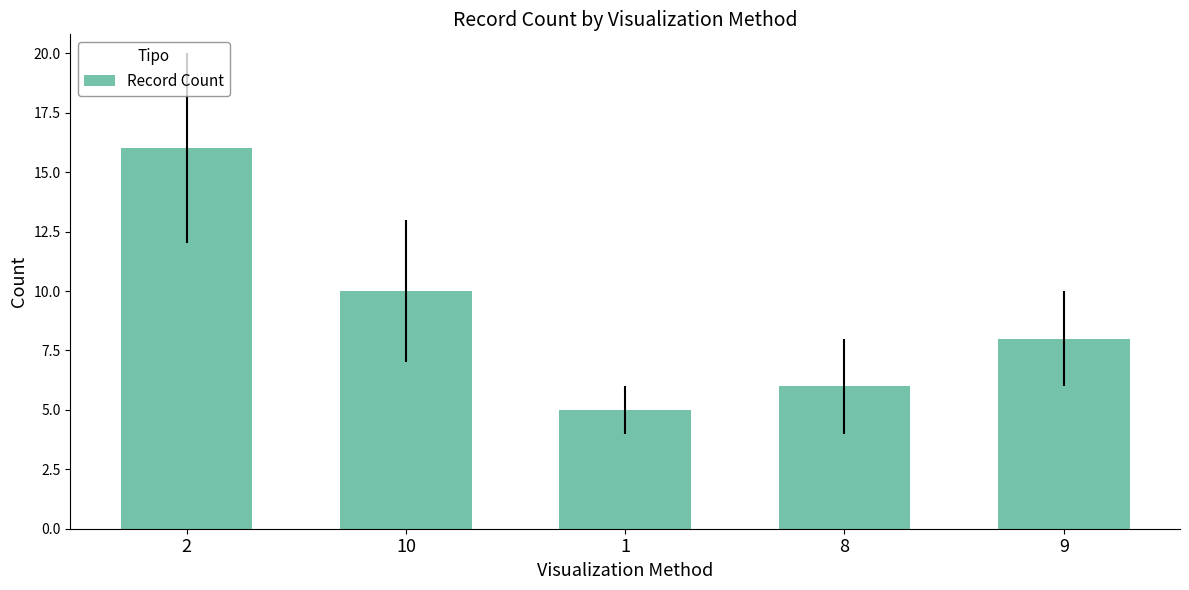

What is the average value?

9